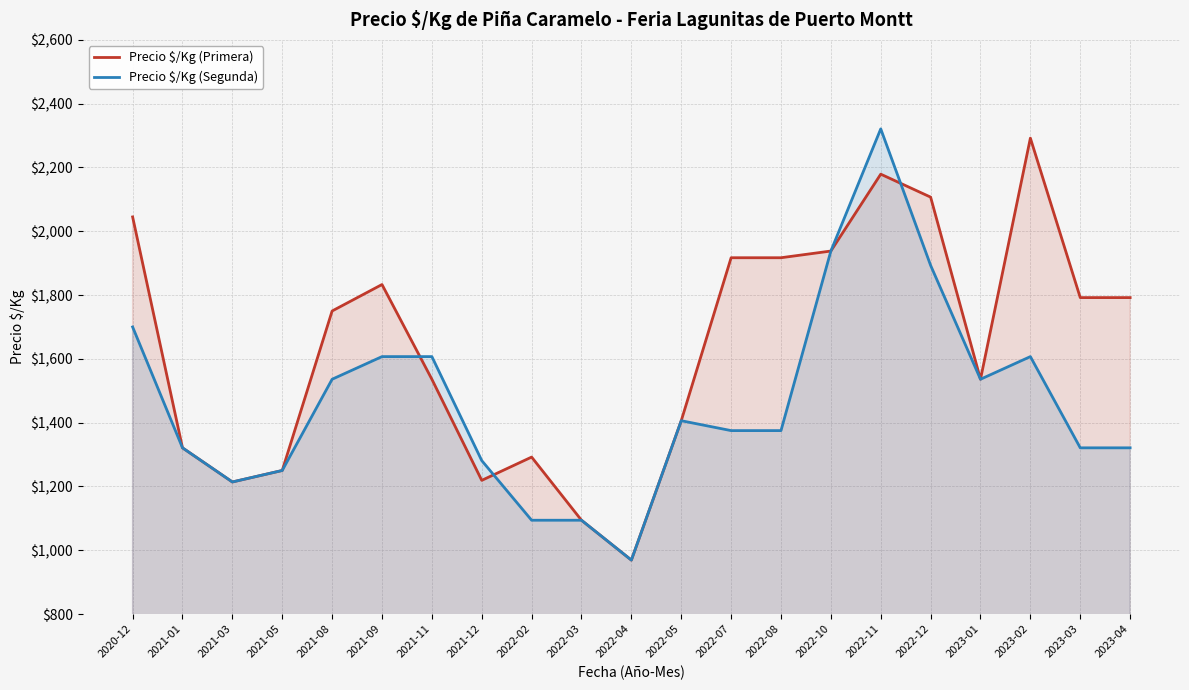

Reading right to left, what are all the values shown in this chart?

Precio $/Kg (Primera): 1792	1792	2292	1536	2107	2179	1938	1917	1917	1406	969	1094	1292	1219	1536	1833	1750	1250	1214	1321	2045
Precio $/Kg (Segunda): 1321	1321	1607	1536	1893	2321	1938	1375	1375	1406	969	1094	1094	1281	1607	1607	1536	1250	1214	1321	1700